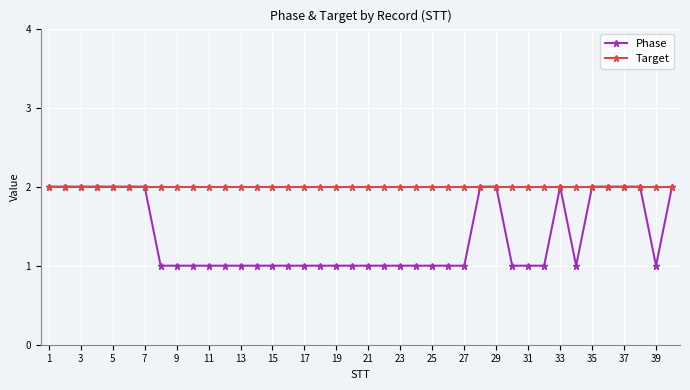

Does the chart display data point markers on the line(s)?

Yes